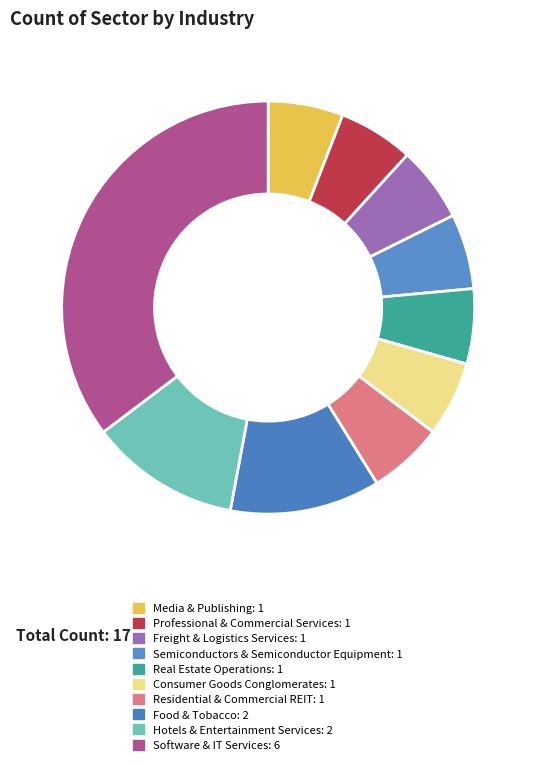

How many slices are in this pie chart?

10